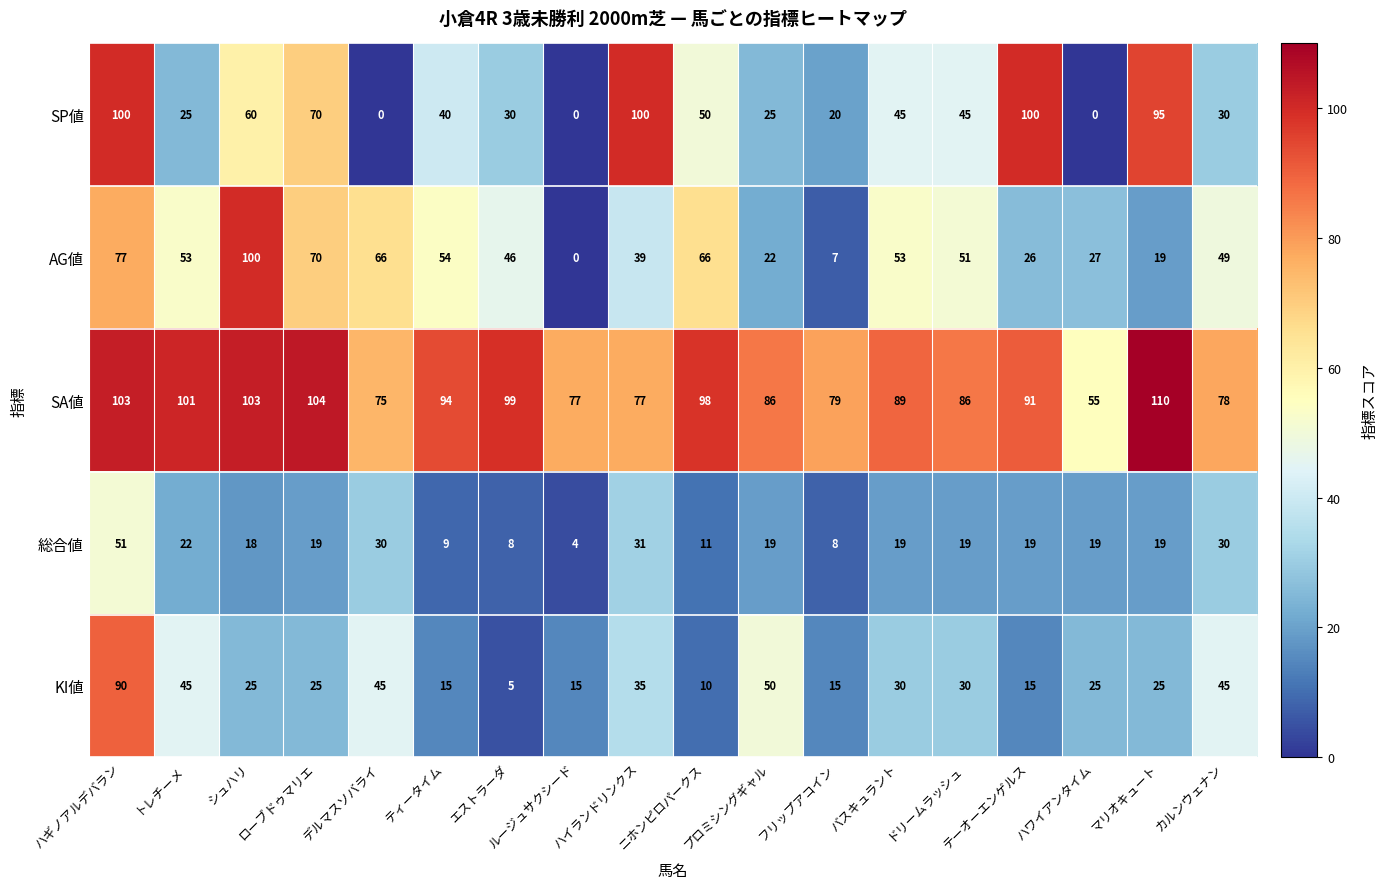

What is the difference between the maximum and minimum values in the KI値 series?

85